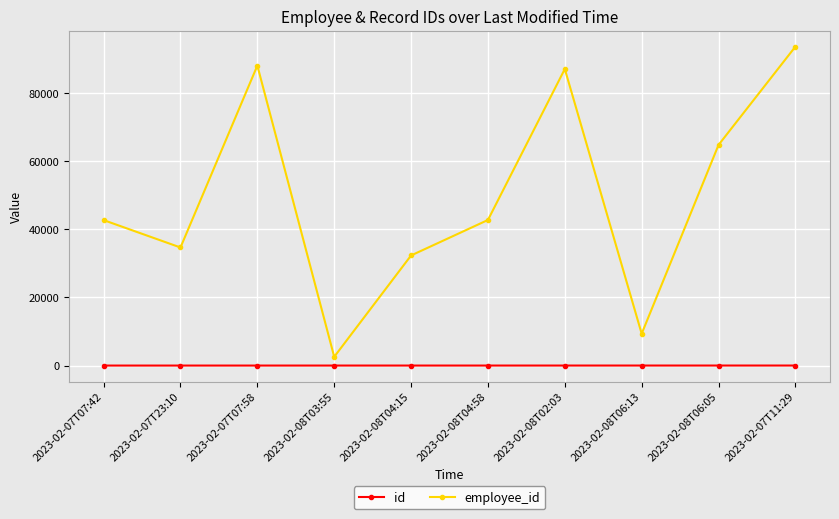

What is the average value of the id series?

6